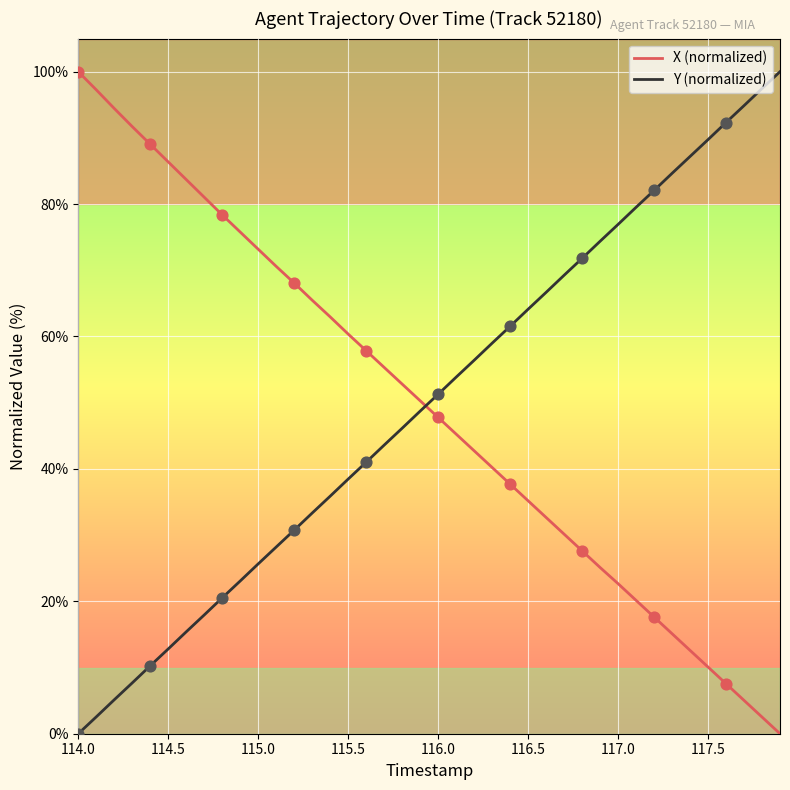

What are all the series names shown in the legend?

X (normalized), Y (normalized)